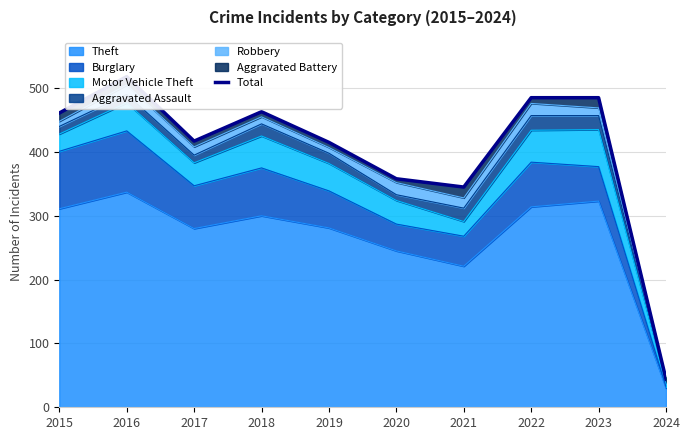

What is the value of the 3rd point from the left?

417